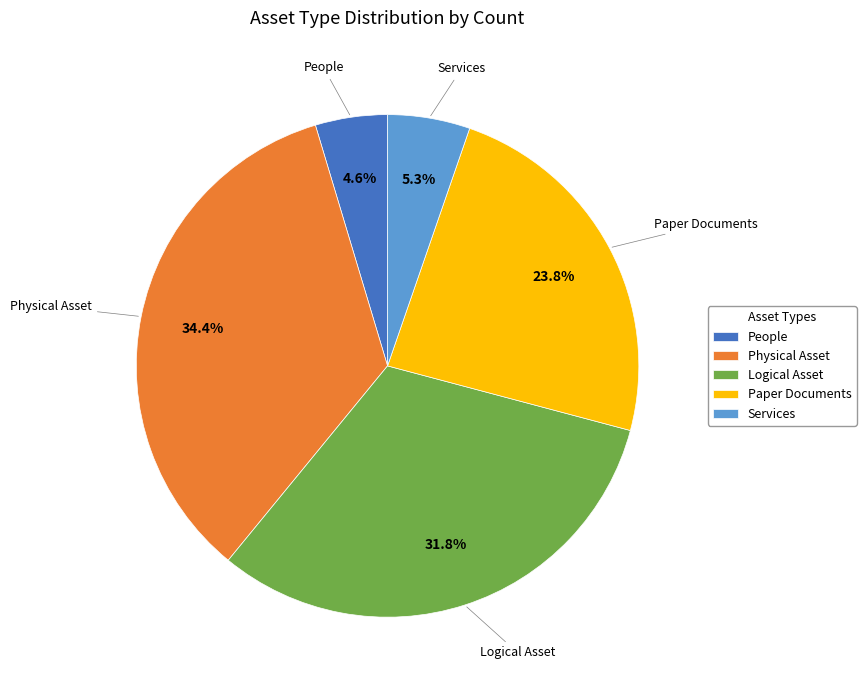

To the nearest percent, what percentage of the pie is Paper Documents?

24%